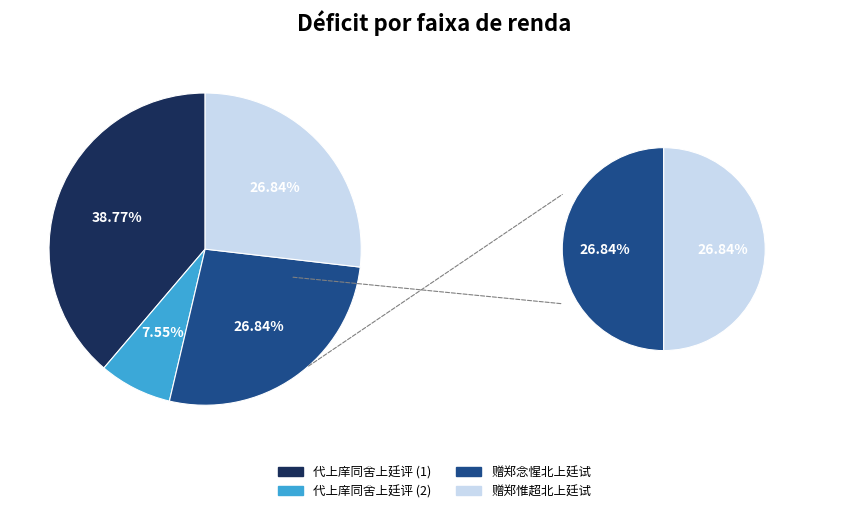

How many segments does this pie chart have?

4